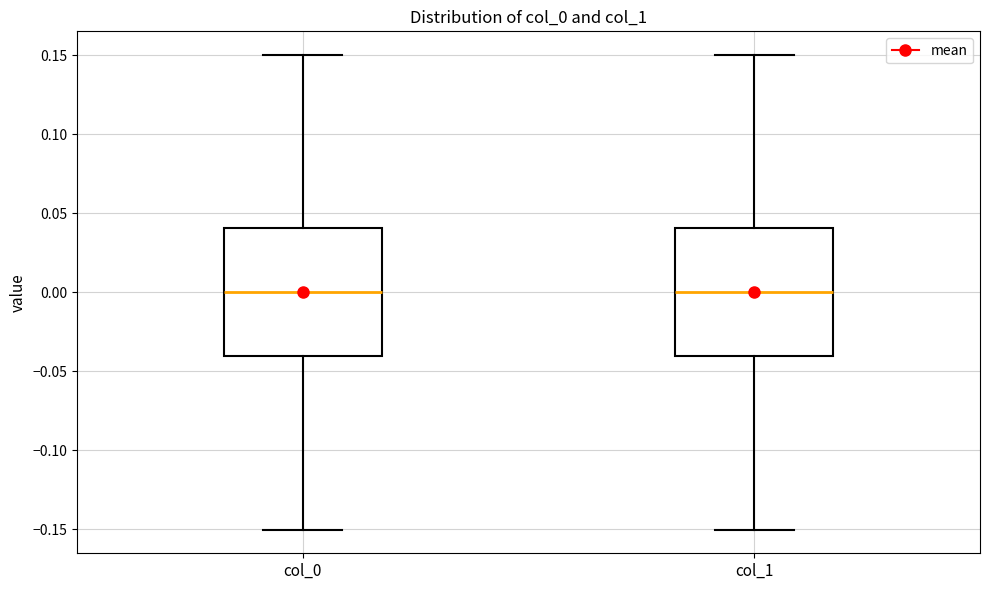

Reading left to right, transcribe this box plot: for each box, give where its median line is, the range the box spans, and where its two whiskers end, as read against the y-axis. The values are not printed on the chart, so give them approximately, as read against the axis.

col_0: median 0.00, box -0.04 to 0.04, whiskers -0.15 to 0.15
col_1: median 0.00, box -0.04 to 0.04, whiskers -0.15 to 0.15